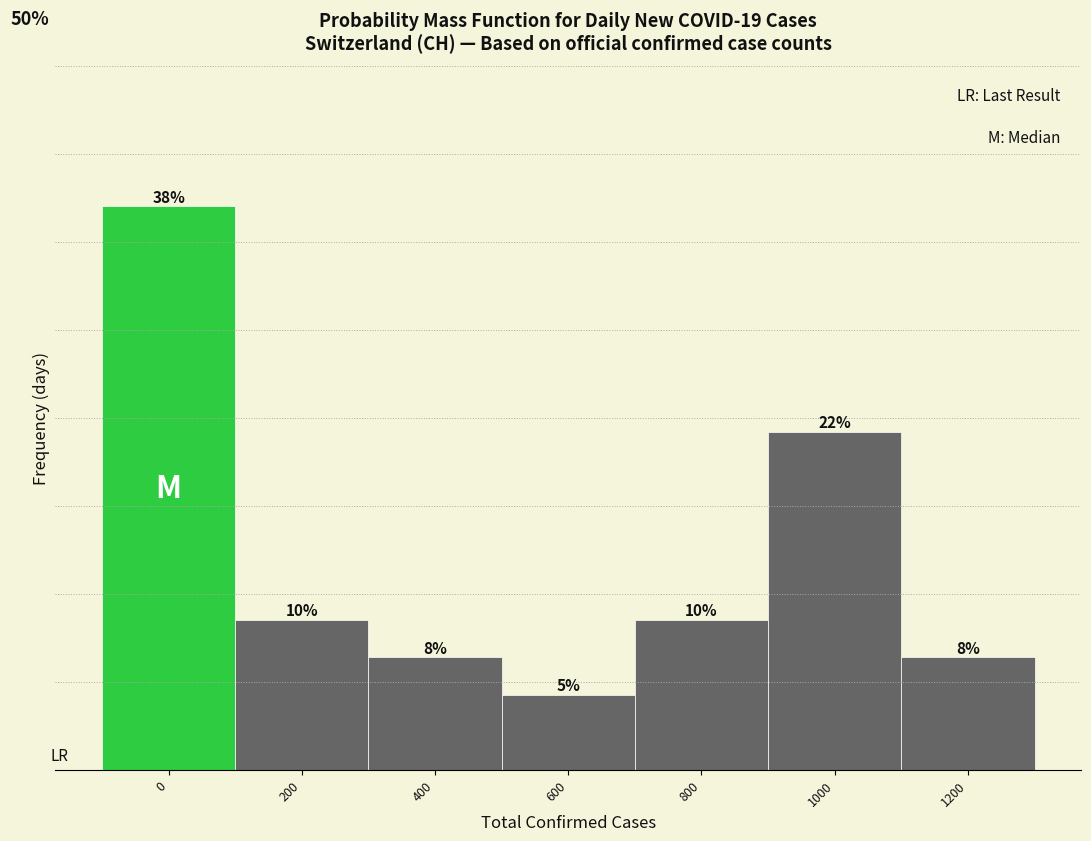

Are the bars horizontal?

No